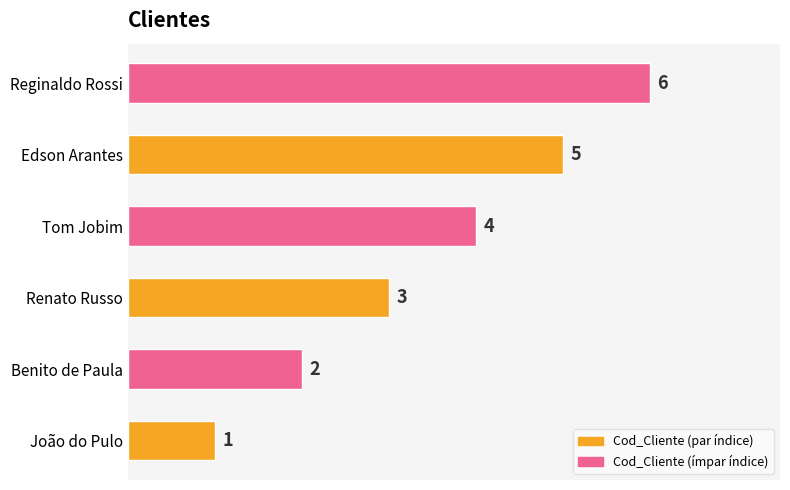

Rank the categories by value from highest to lowest.

Reginaldo Rossi, Edson Arantes, Tom Jobim, Renato Russo, Benito de Paula, João do Pulo